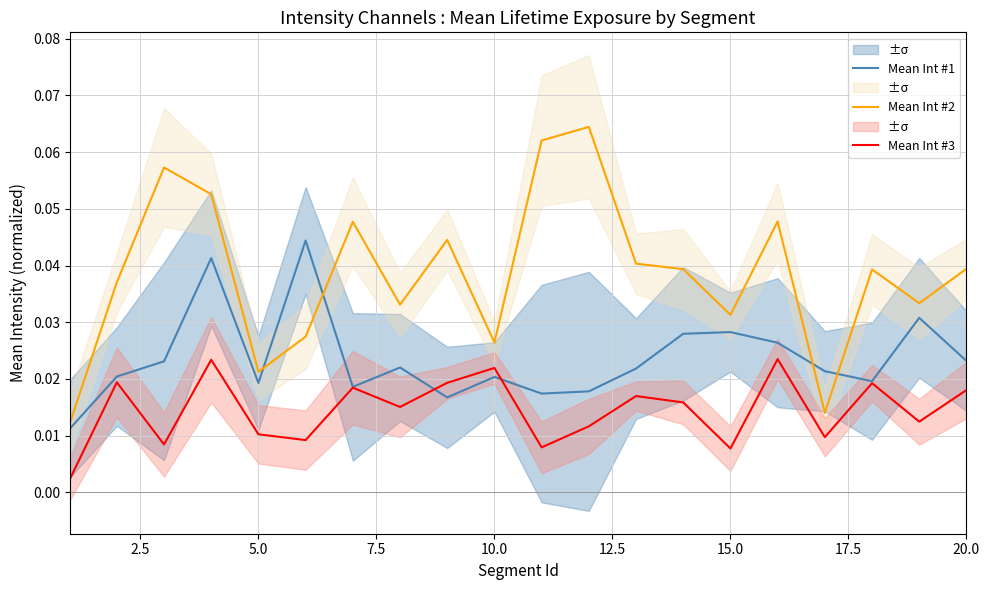

How many Mean Int #3 values are between 0 and 1?

20